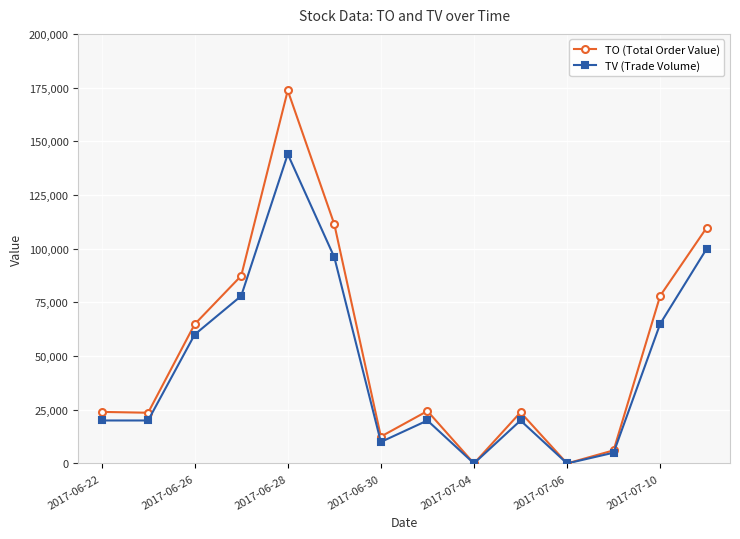

In TV (Trade Volume), how many points are higher than both neighbors (excluding endpoints)?

3